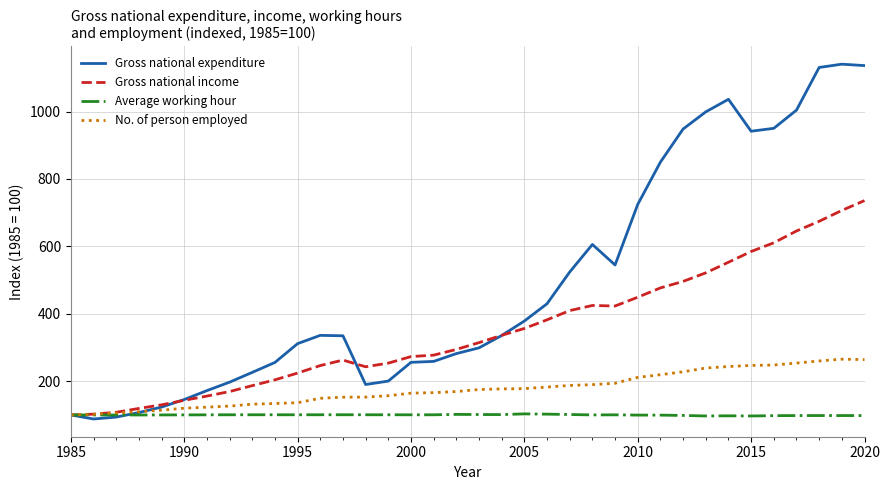

Which series has the largest range (max minus min)?

Gross national expenditure